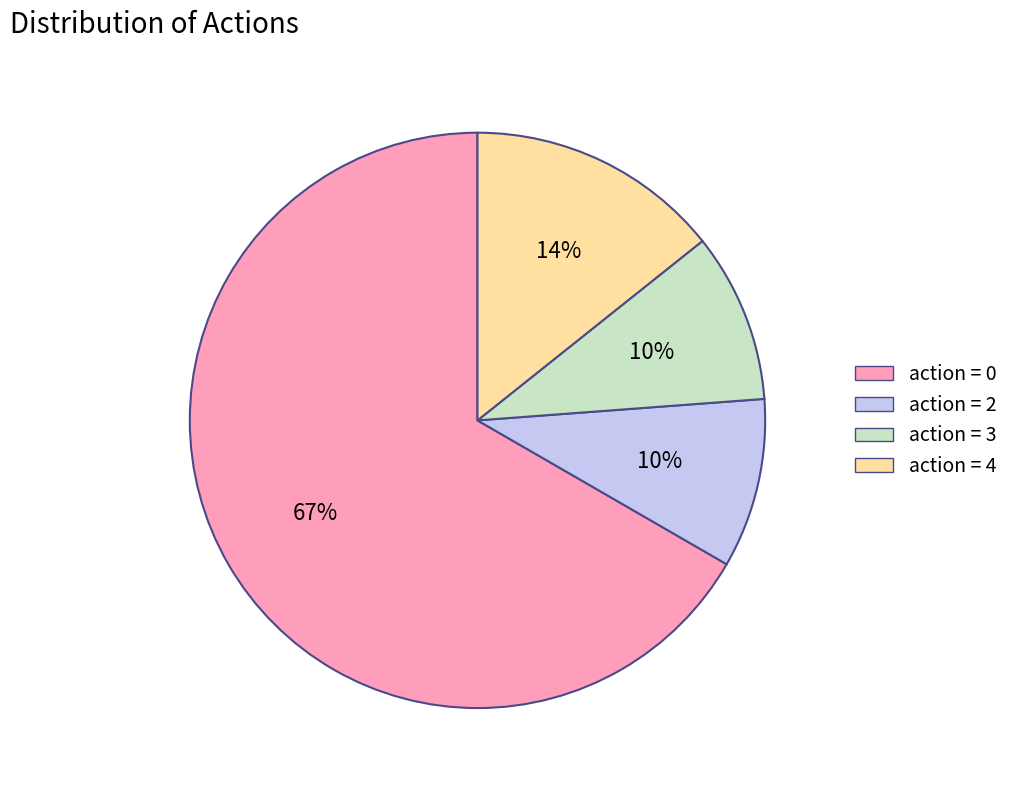

Combined, do action = 4 and action = 0 account for over 50%?

Yes